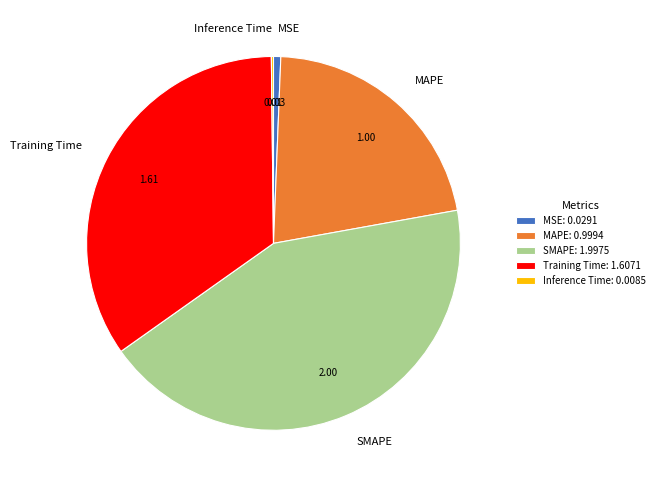

Between MAPE and Training Time, which is larger?

Training Time